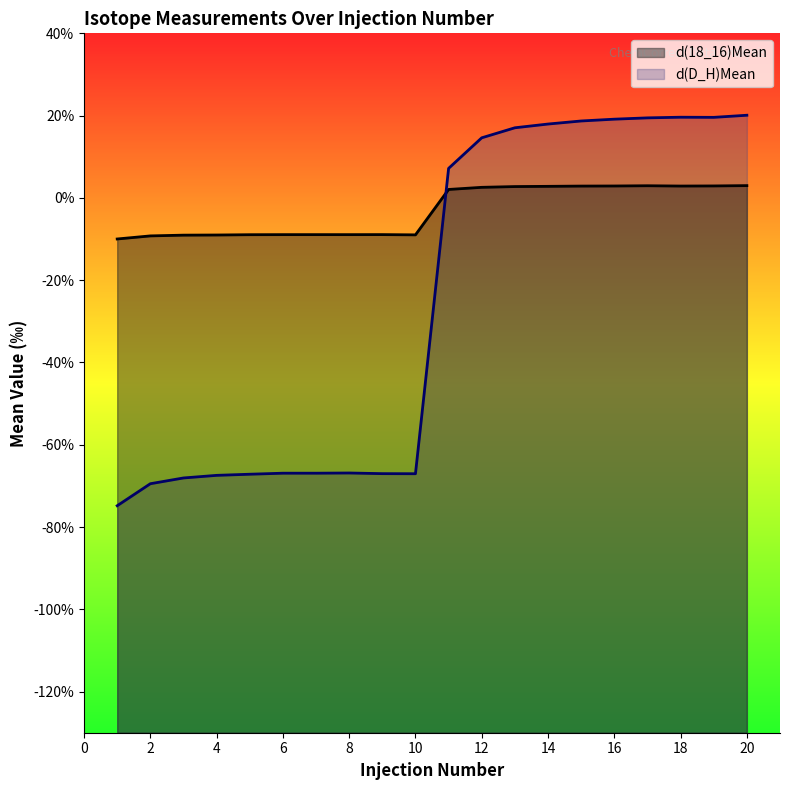

True or false: d(18_16)Mean and d(D_H)Mean cross at least once.

True